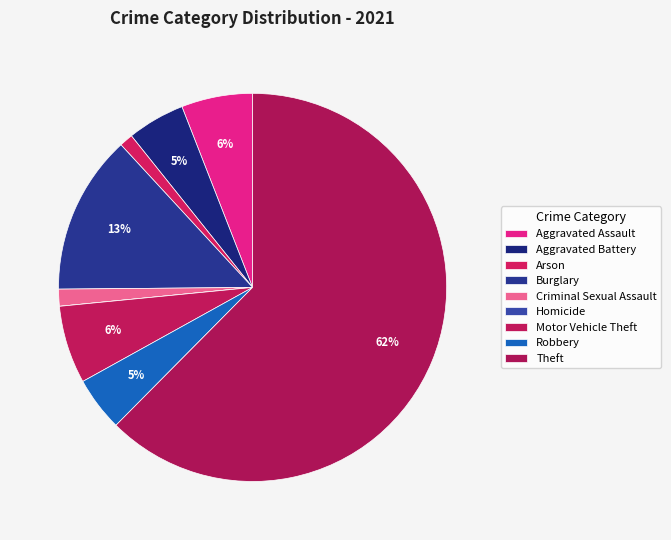

To the nearest percent, what is the difference between the largest and smallest slice percentages?

62%